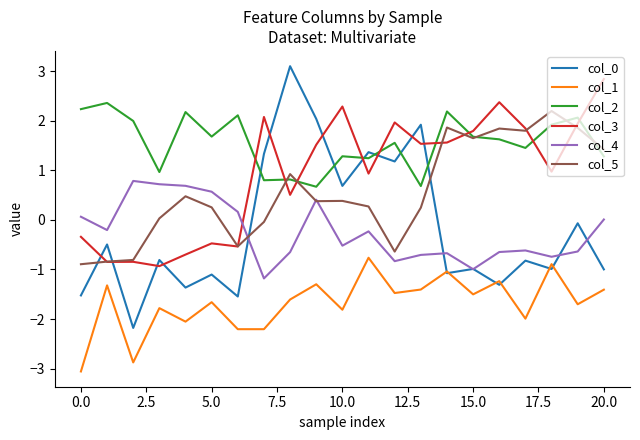

What is the maximum value for col_5?

2.2